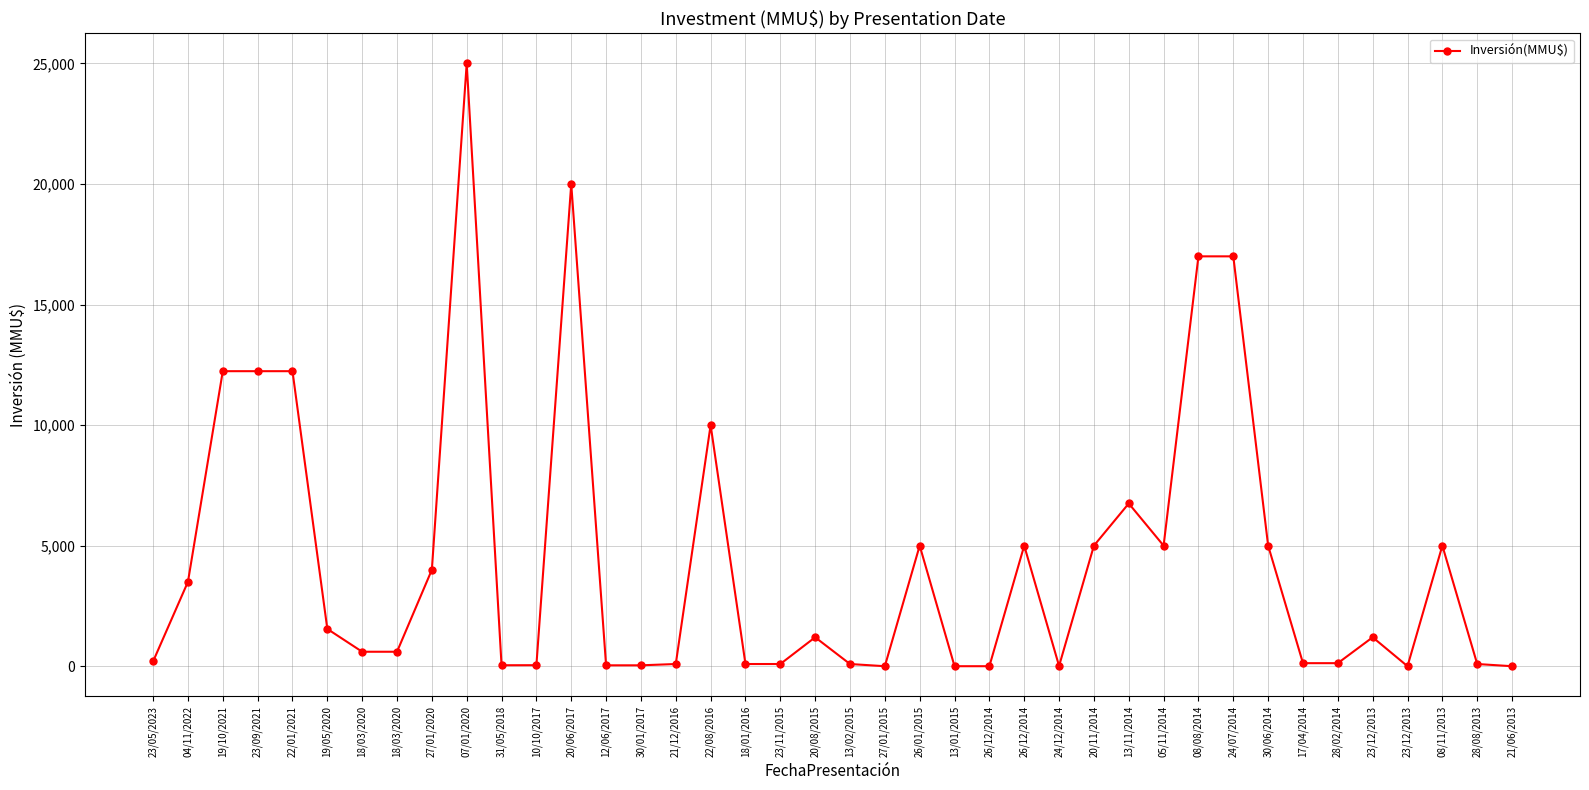

Rank the categories by value from lowest to highest.

27/01/2015, 13/01/2015, 26/12/2014, 23/12/2013, 21/06/2013, 24/12/2014, 12/06/2017, 30/01/2017, 31/05/2018, 10/10/2017, 21/12/2016, 18/01/2016, 23/11/2015, 13/02/2015, 28/08/2013, 17/04/2014, 28/02/2014, 23/05/2023, 18/03/2020, 18/03/2020, 20/08/2015, 23/12/2013, 19/05/2020, 04/11/2022, 27/01/2020, 26/01/2015, 26/12/2014, 20/11/2014, 05/11/2014, 30/06/2014, 08/11/2013, 13/11/2014, 22/08/2016, 19/10/2021, 23/09/2021, 22/01/2021, 08/08/2014, 24/07/2014, 20/06/2017, 07/01/2020